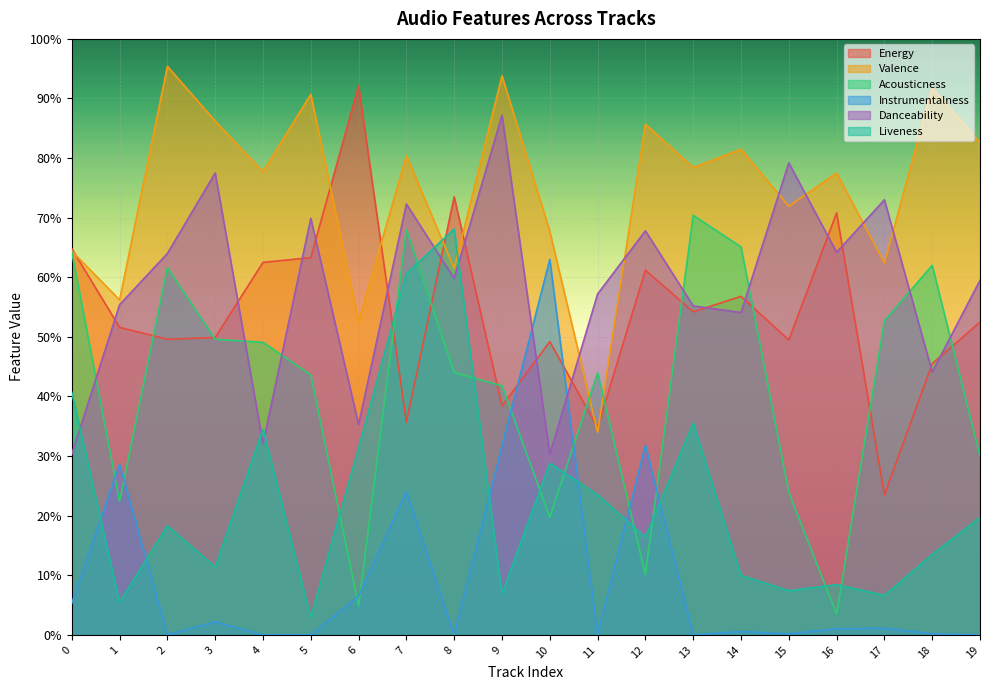

What is the difference between the highest and lowest values at 10?

0.5